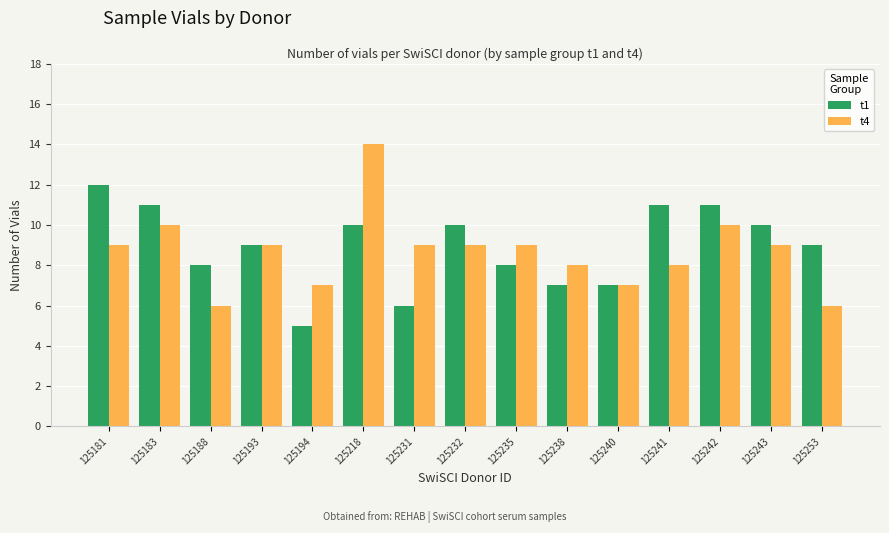

What is the maximum value for t4?

14